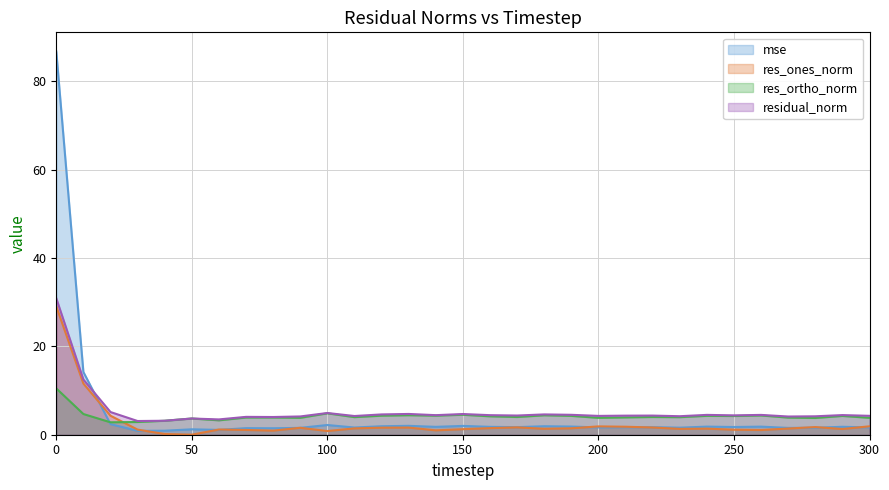

Which series has the largest range (max minus min)?

mse